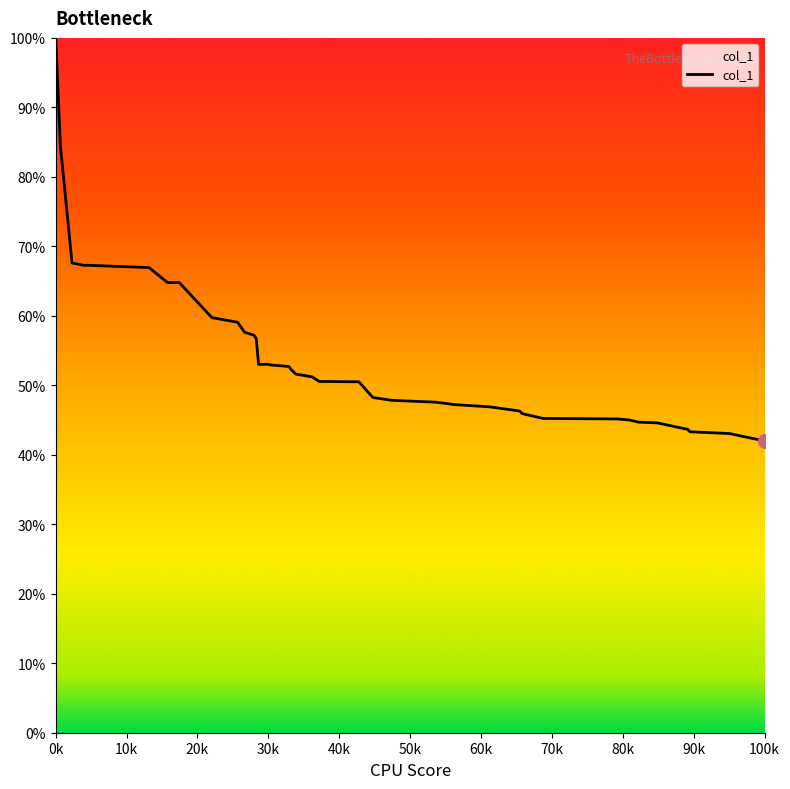

What is the difference between the maximum and minimum values?

58.0